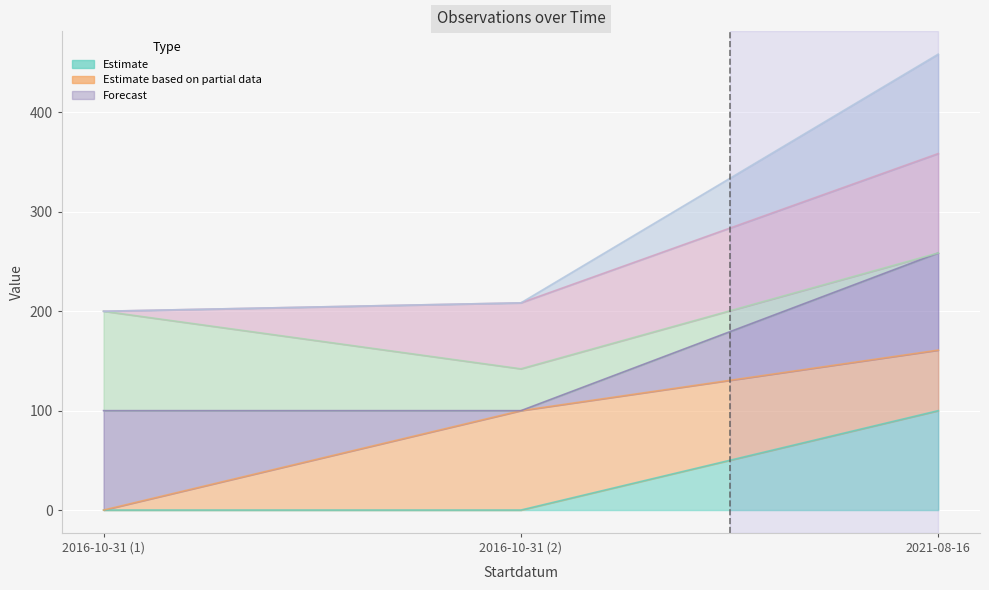

True or false: Noggrannhet has a value of 354.8 at 2021-08-16.

False